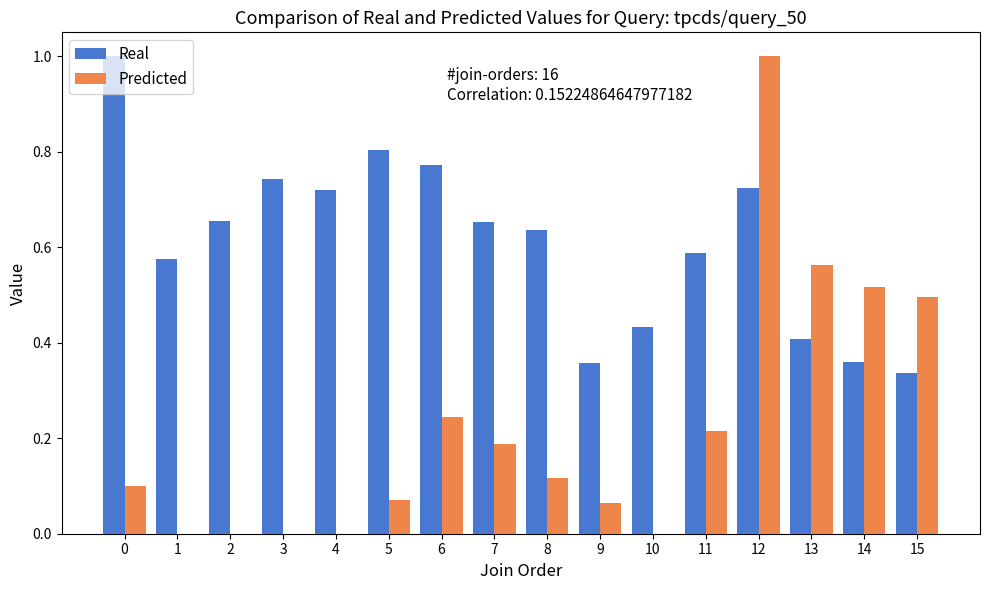

Is it true that Real equals 1.0 at 11?

False